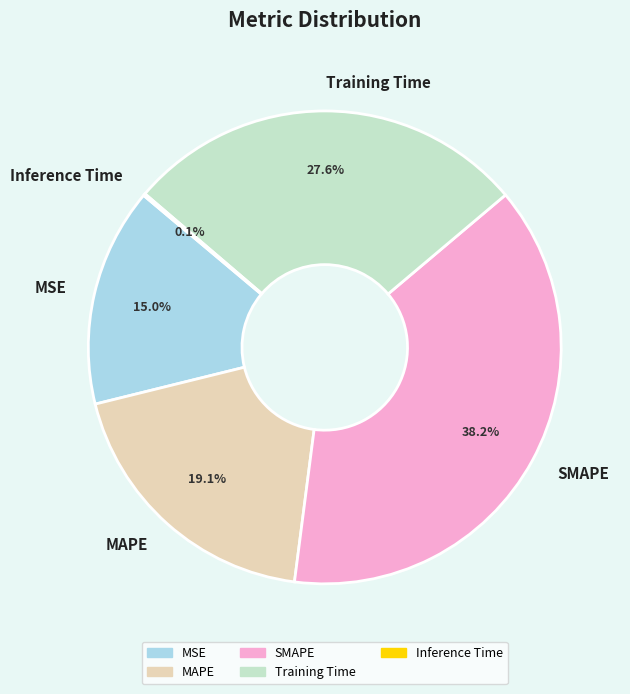

Does MSE account for over 50% of the chart?

No